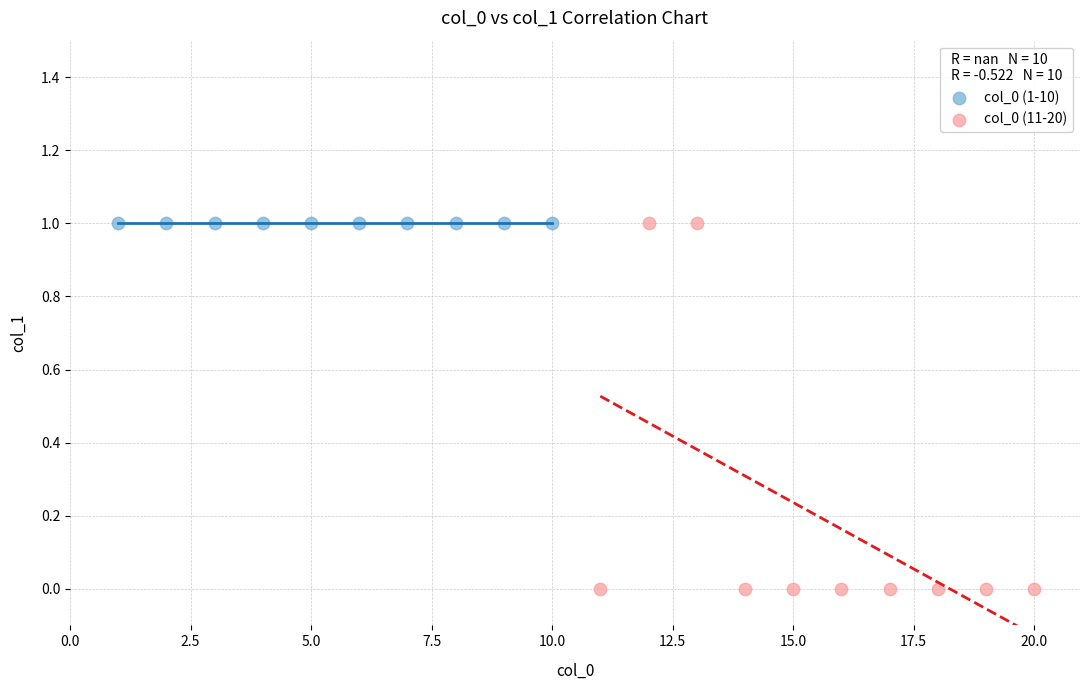

What are all the series names shown in the legend?

col_0 (1-10), col_0 (11-20)